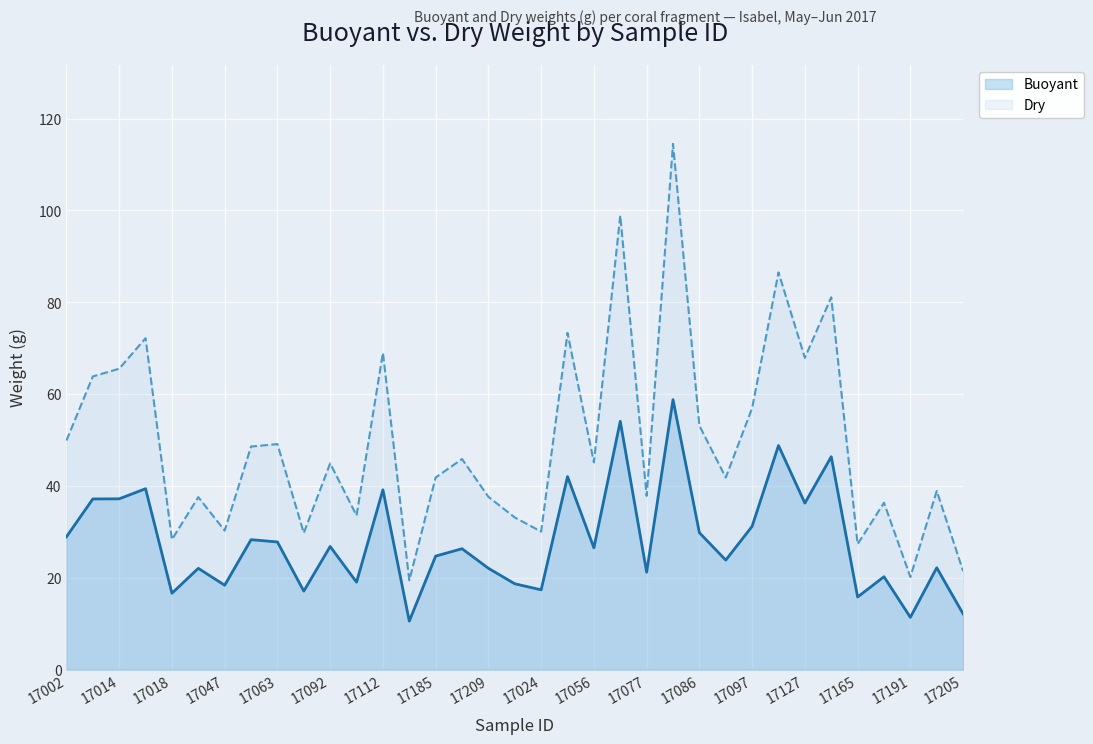

What is the label of the 20th point from the right?

17192